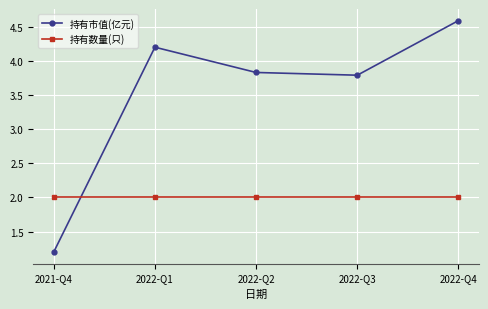

True or false: 持有市值(亿元) has more than 1 interior local peaks.

False